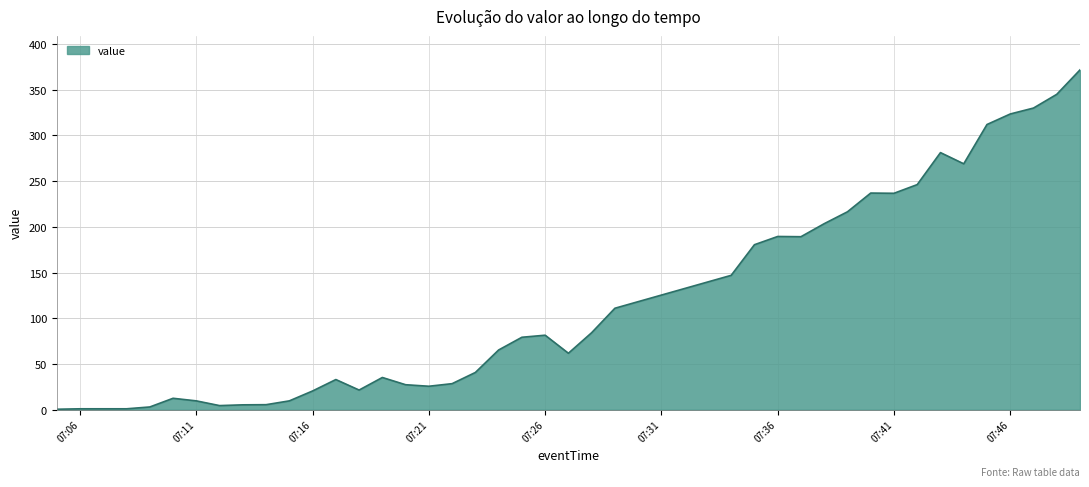

At which category does the chart reach its minimum across all series?

2025-02-16 07:05:00